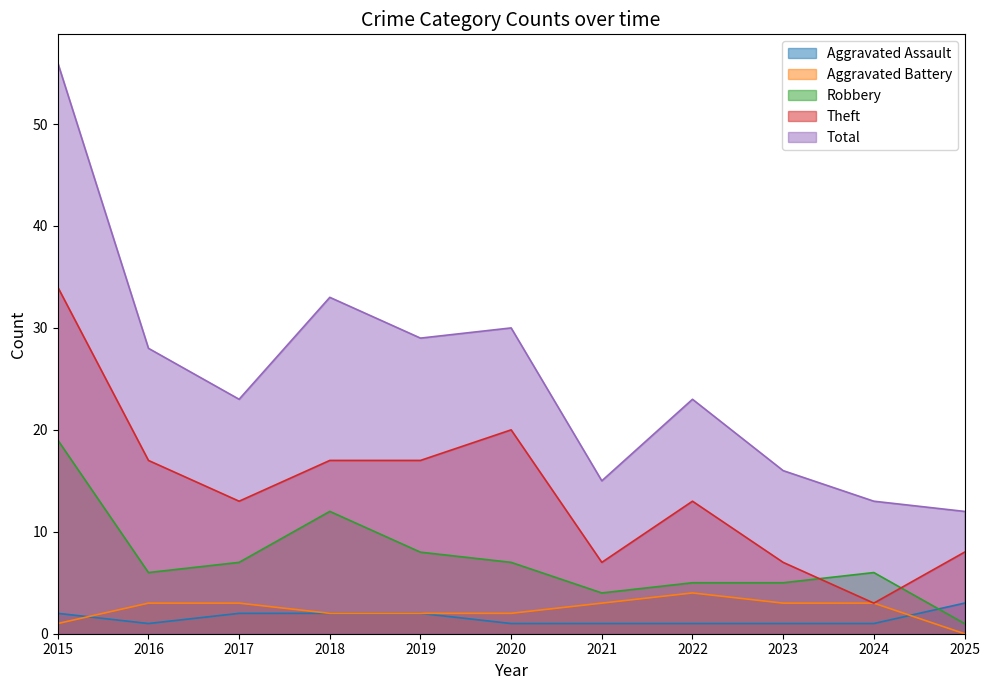

True or false: Theft has more than 2 points higher than both neighbors.

False